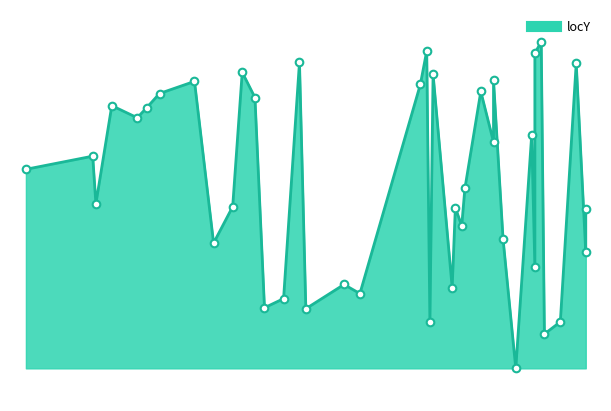

Approximately how many times larger is the value at 159 compared to 192?

1.5